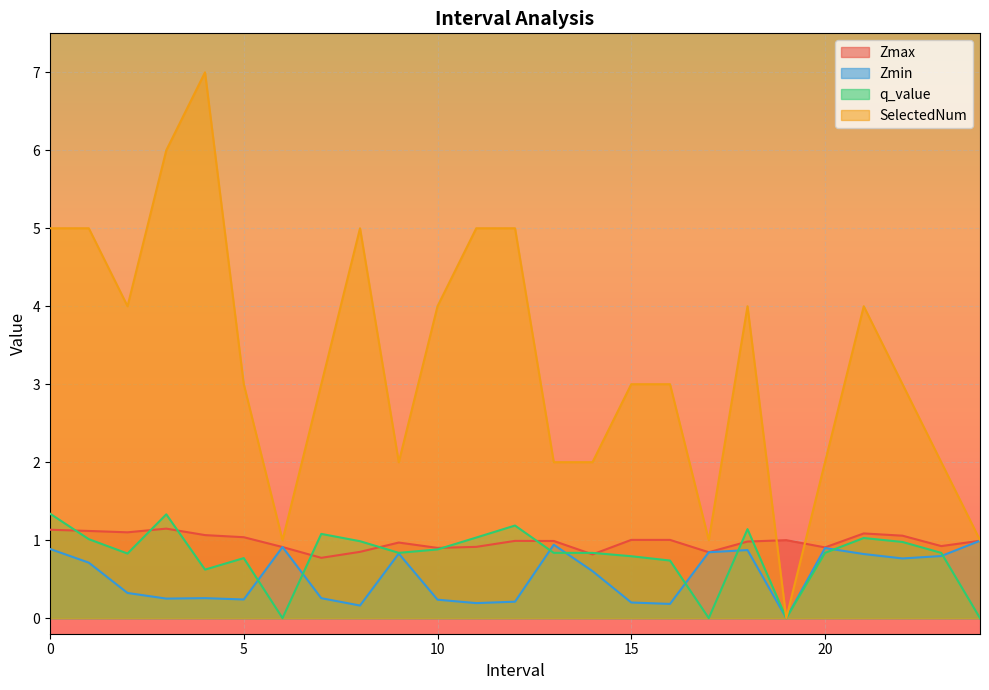

Rank the series by their maximum value, from highest to lowest.

SelectedNum, q_value, Zmax, Zmin